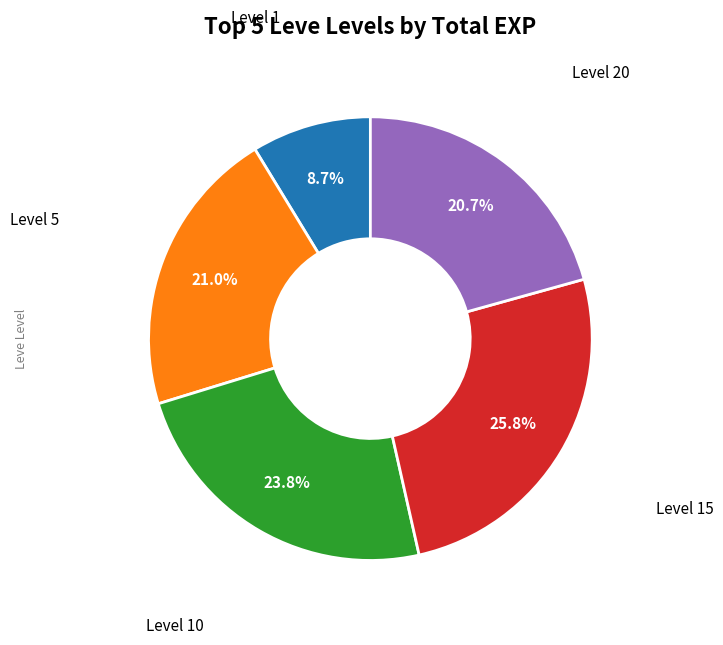

Is there any slice that represents more than half of the pie?

No